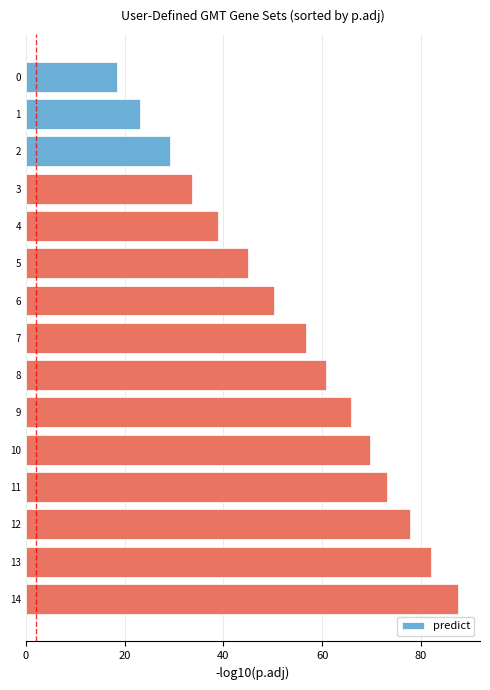

What is the difference between the maximum and minimum values?

69.1